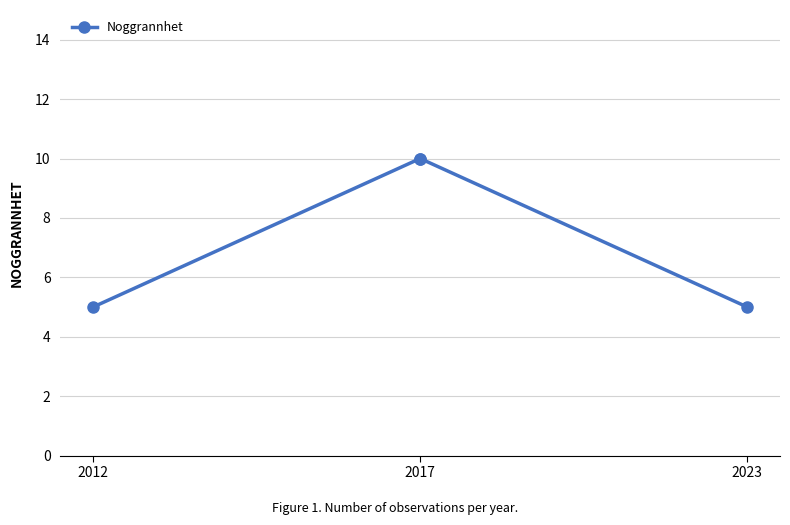

Read the value at 2023.

5